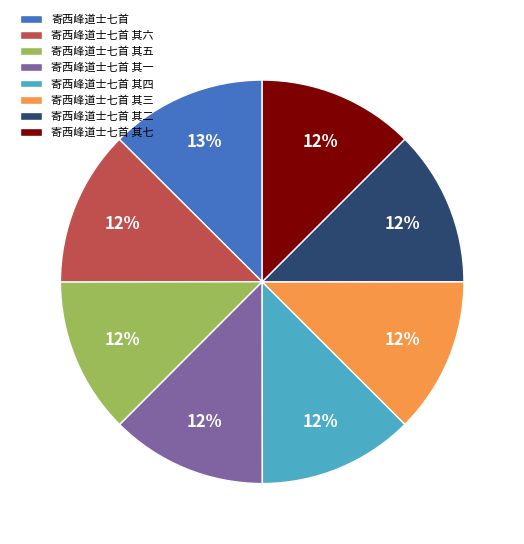

Is there any slice that represents more than half of the pie?

No